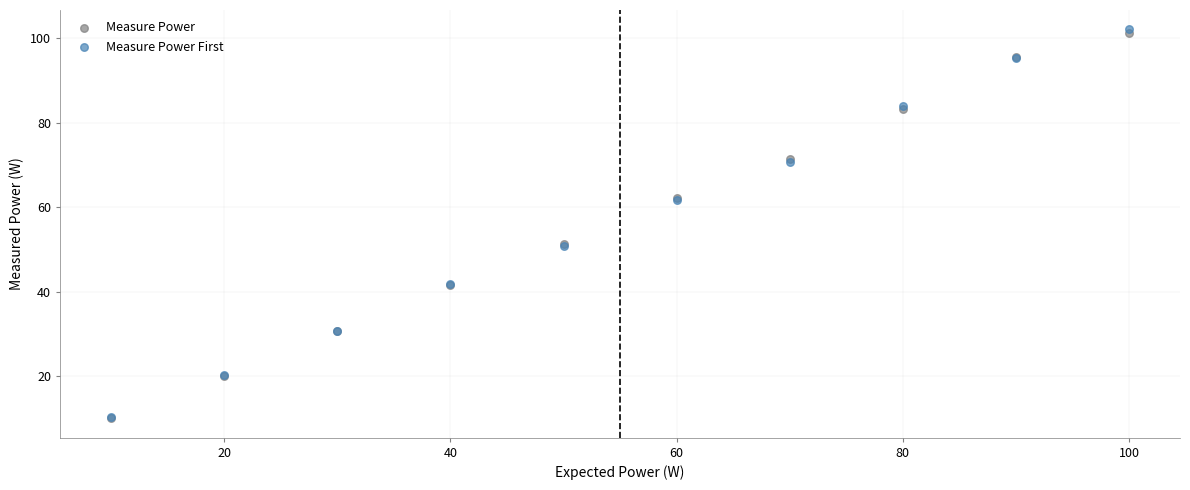

What are all the series names shown in the legend?

Measure Power, Measure Power First